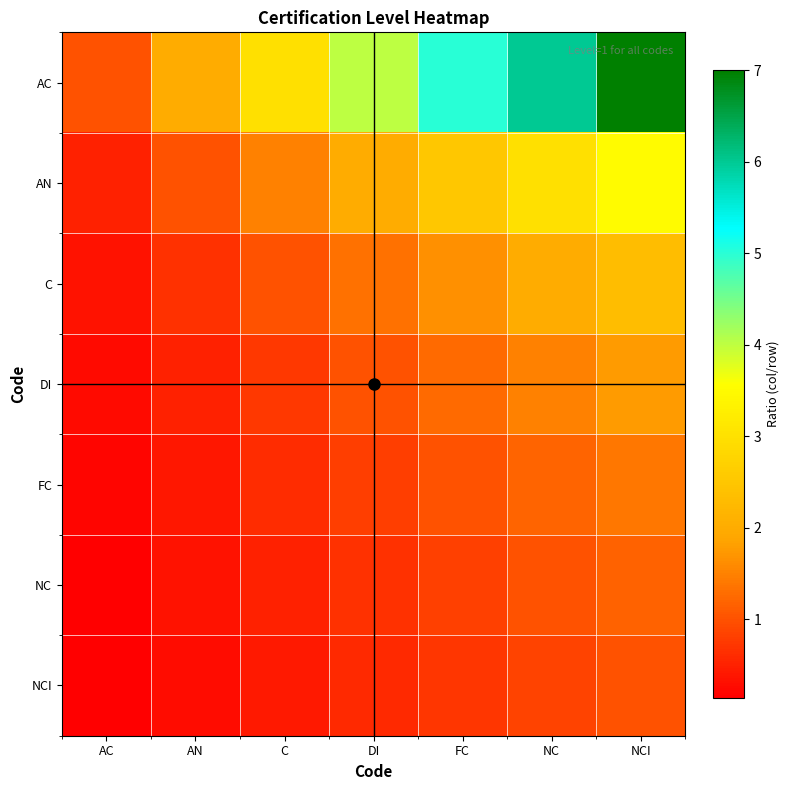

Which label corresponds to the largest value in the chart?

NCI